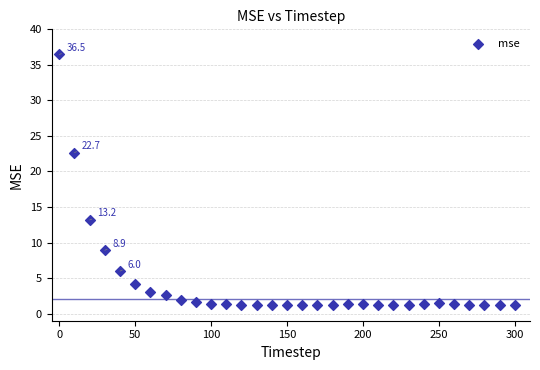

What is the range of X values (max minus min)?

300.0